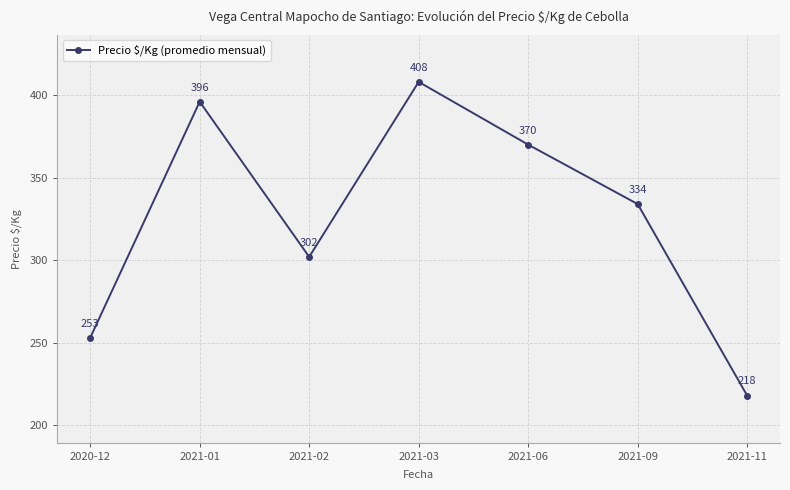

Rank the categories by value from lowest to highest.

2021-11, 2020-12, 2021-02, 2021-09, 2021-06, 2021-01, 2021-03